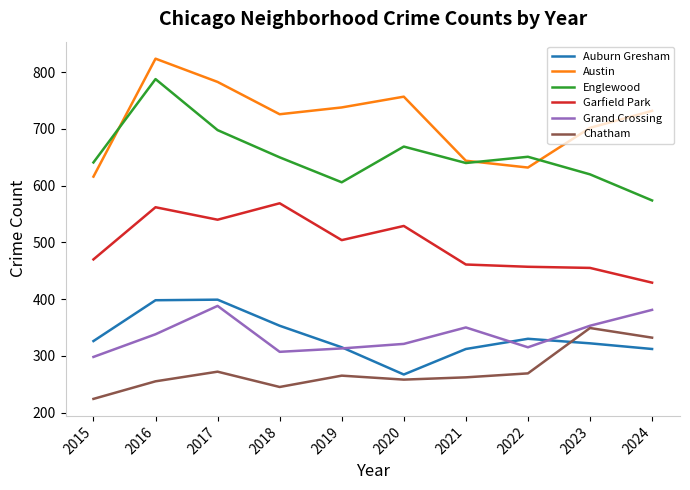

The value of Austin at 2019 is 738. True or false?

True